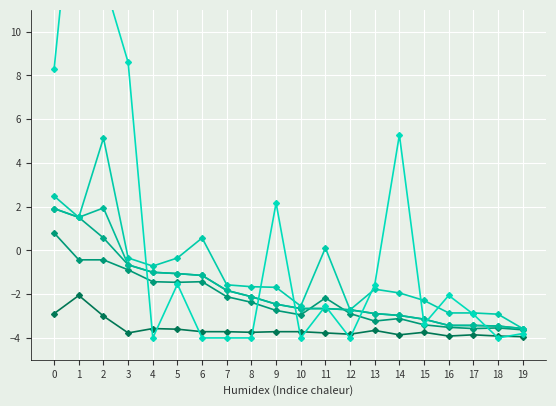

Between 8 and 9, which is larger?

9